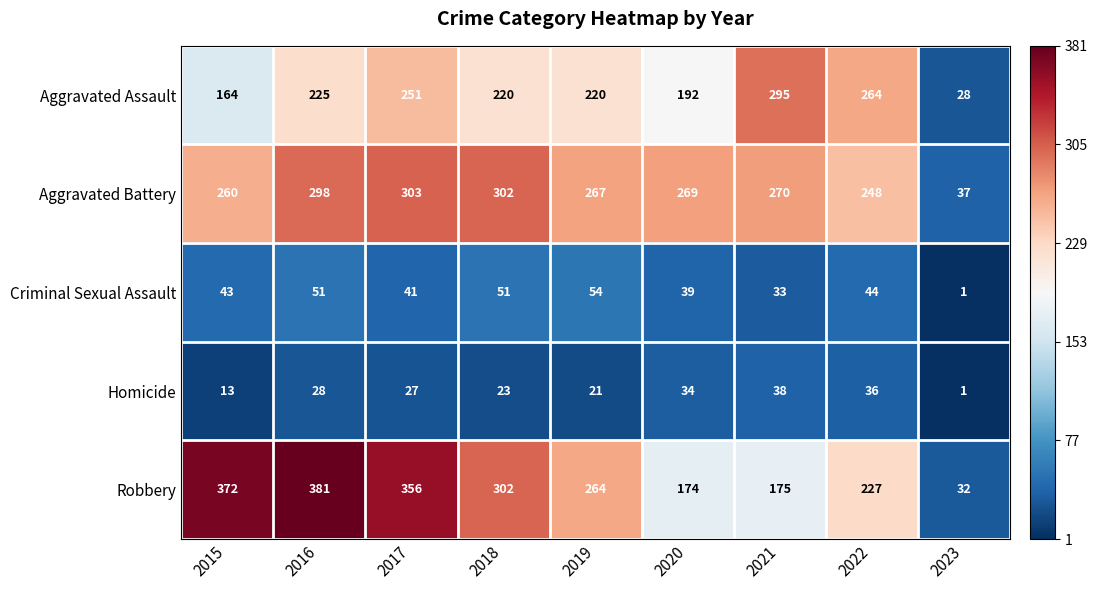

Which label corresponds to the smallest value in the chart?

2023